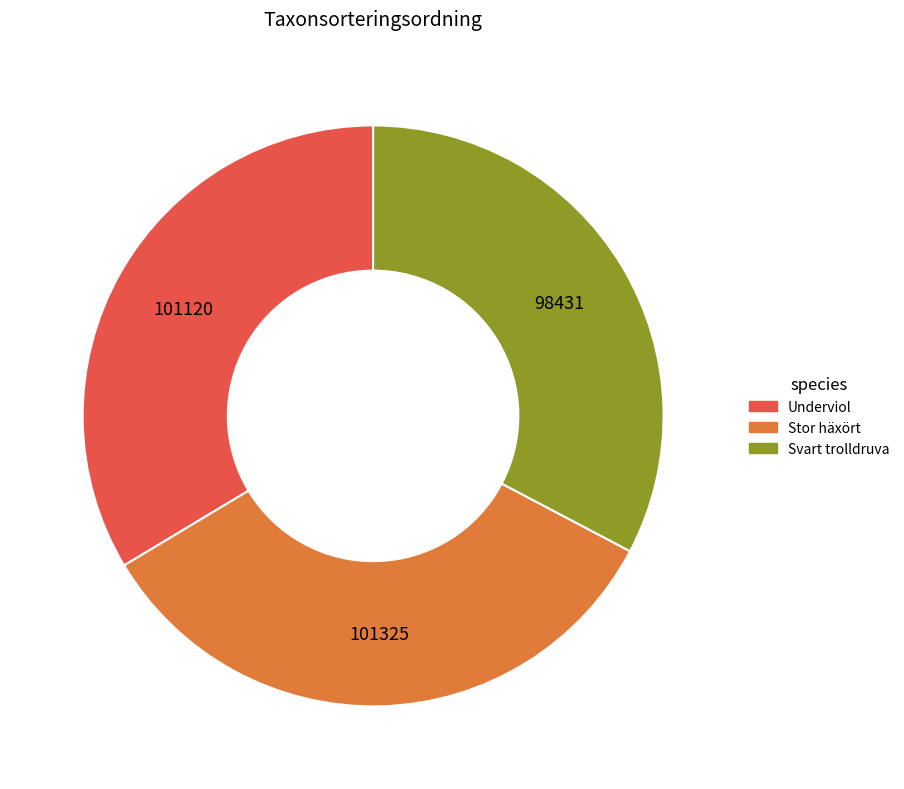

Which slice is the smallest?

Svart trolldruva